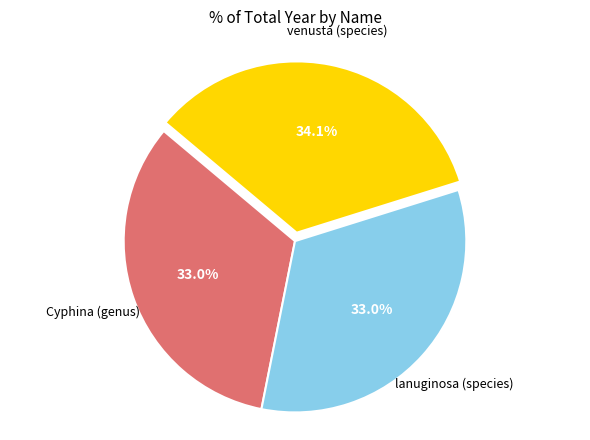

Is there any slice that represents more than half of the pie?

No